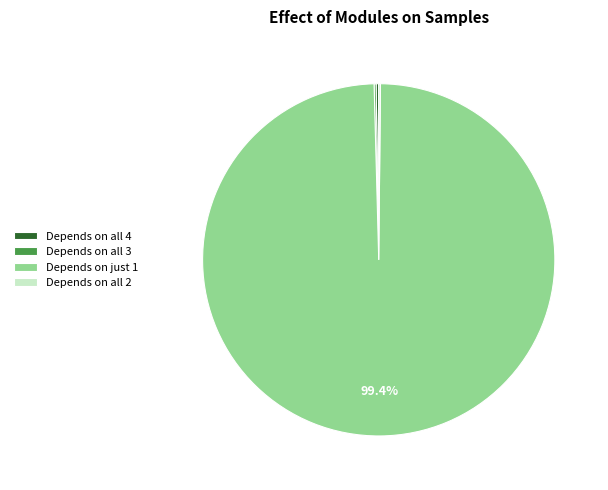

Is there a majority slice in this chart?

Yes